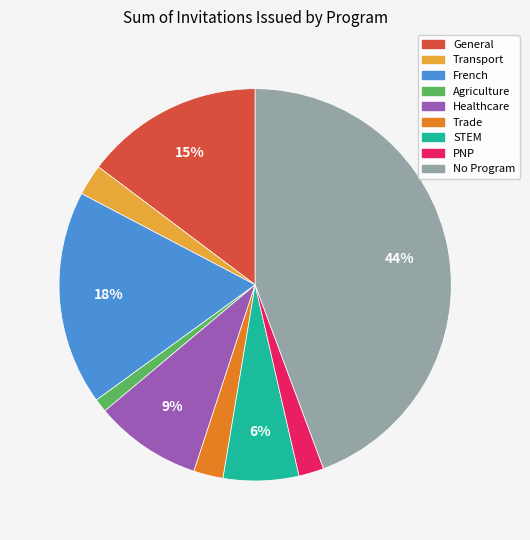

To the nearest percent, what is the average slice percentage?

11%